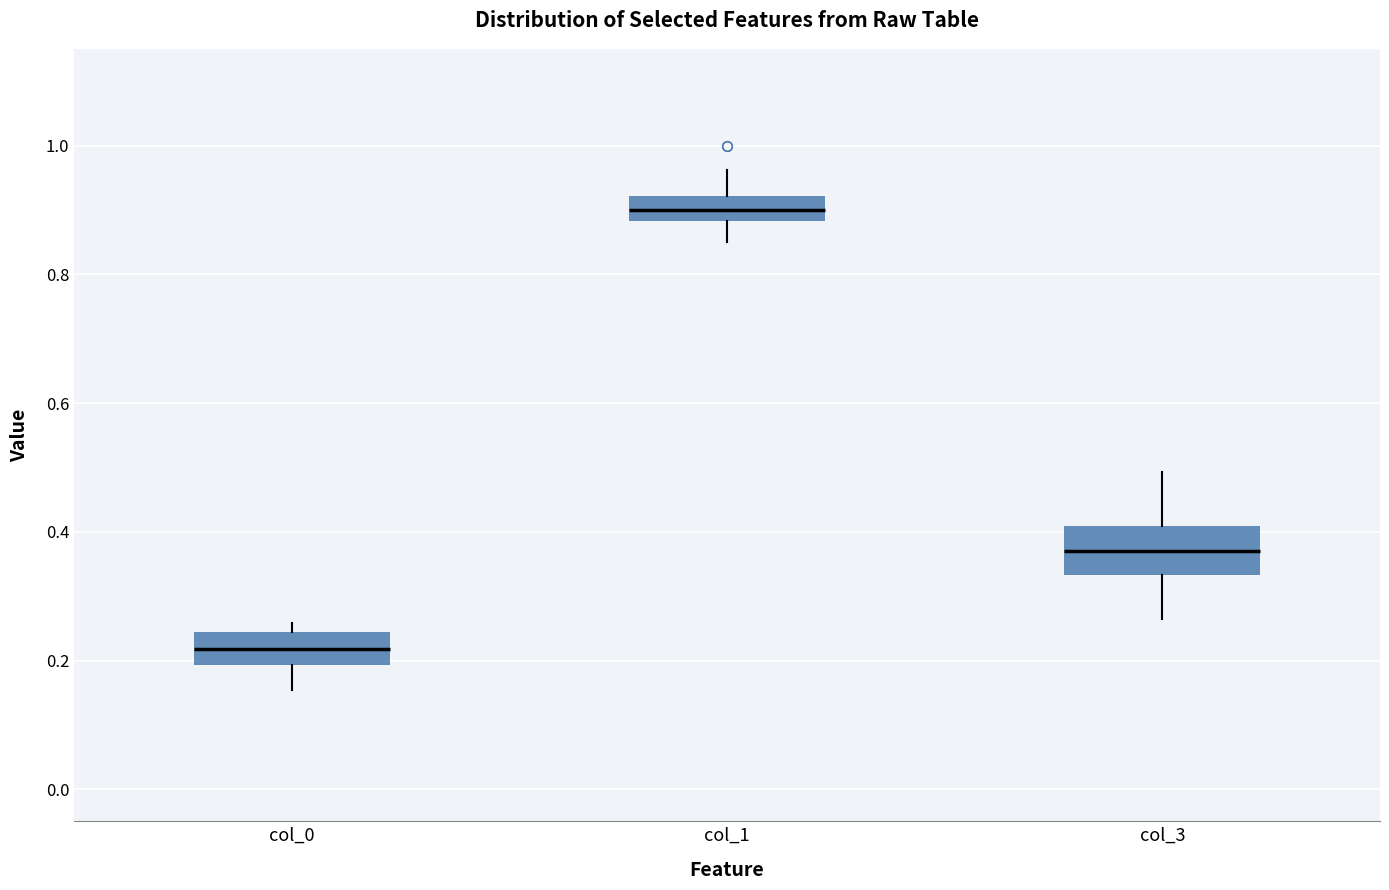

Which box's median line is the lowest?

col_0